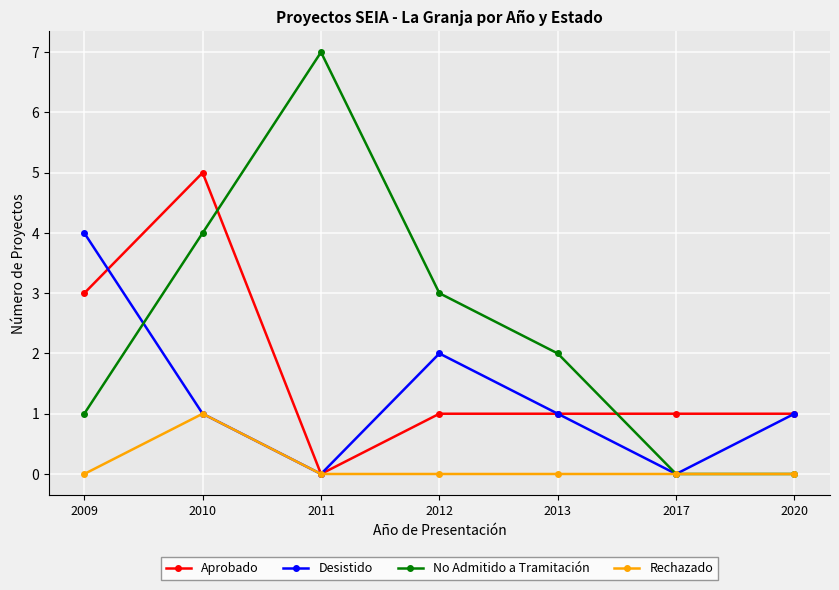

List the series in order of their overall mean, lowest first.

Rechazado, Desistido, Aprobado, No Admitido a Tramitación